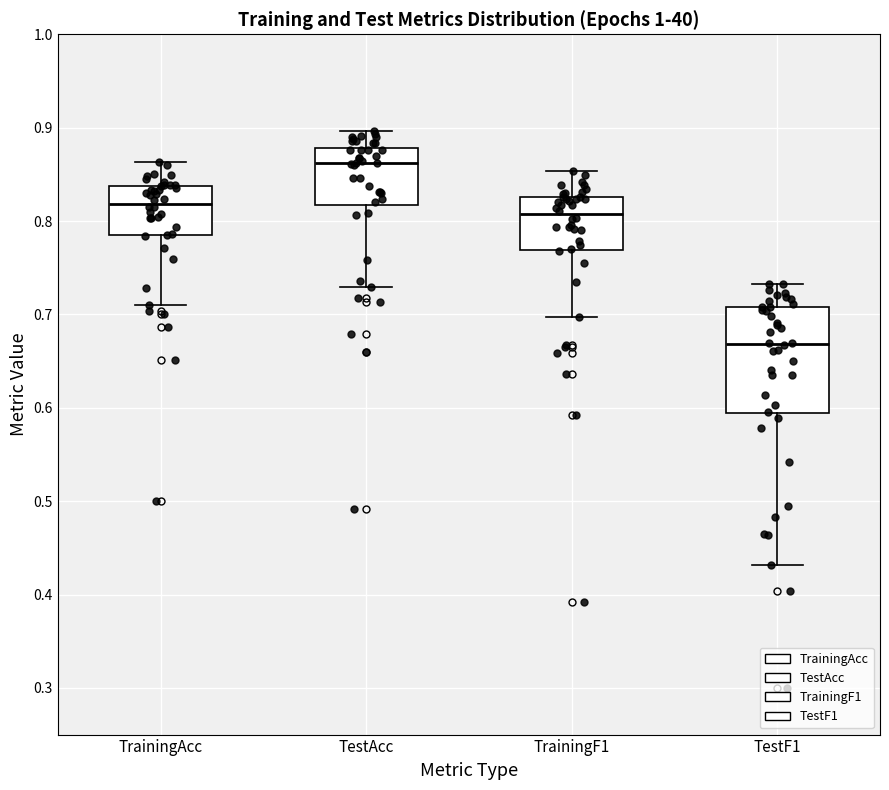

Which box is the tallest, from its lower edge to its upper edge?

TestF1